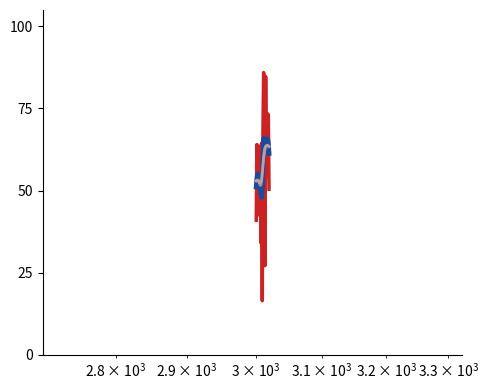

What is the greatest value displayed?

85.9